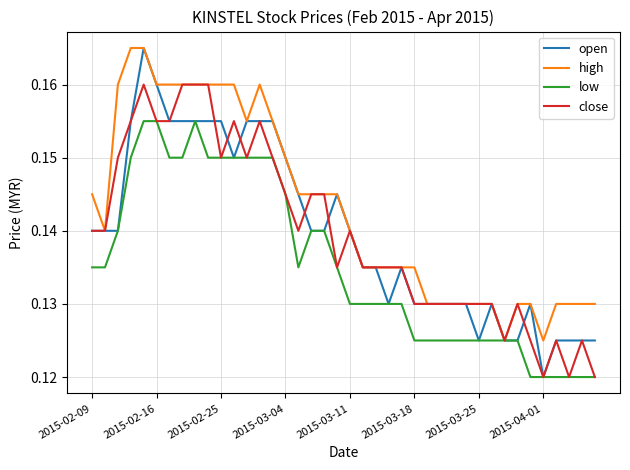

Reading left to right, list all the values displayed in this chart.

open: 0.1	0.1	0.1	0.2	0.2	0.2	0.2	0.2	0.2	0.2	0.2	0.1	0.2	0.2	0.2	0.1	0.1	0.1	0.1	0.1	0.1	0.1	0.1	0.1	0.1	0.1	0.1	0.1	0.1	0.1	0.1	0.1	0.1	0.1	0.1	0.1	0.1	0.1	0.1	0.1
high: 0.1	0.1	0.2	0.2	0.2	0.2	0.2	0.2	0.2	0.2	0.2	0.2	0.2	0.2	0.2	0.1	0.1	0.1	0.1	0.1	0.1	0.1	0.1	0.1	0.1	0.1	0.1	0.1	0.1	0.1	0.1	0.1	0.1	0.1	0.1	0.1	0.1	0.1	0.1	0.1
low: 0.1	0.1	0.1	0.1	0.2	0.2	0.1	0.1	0.2	0.1	0.1	0.1	0.1	0.1	0.1	0.1	0.1	0.1	0.1	0.1	0.1	0.1	0.1	0.1	0.1	0.1	0.1	0.1	0.1	0.1	0.1	0.1	0.1	0.1	0.1	0.1	0.1	0.1	0.1	0.1
close: 0.1	0.1	0.1	0.2	0.2	0.2	0.2	0.2	0.2	0.2	0.1	0.2	0.1	0.2	0.1	0.1	0.1	0.1	0.1	0.1	0.1	0.1	0.1	0.1	0.1	0.1	0.1	0.1	0.1	0.1	0.1	0.1	0.1	0.1	0.1	0.1	0.1	0.1	0.1	0.1